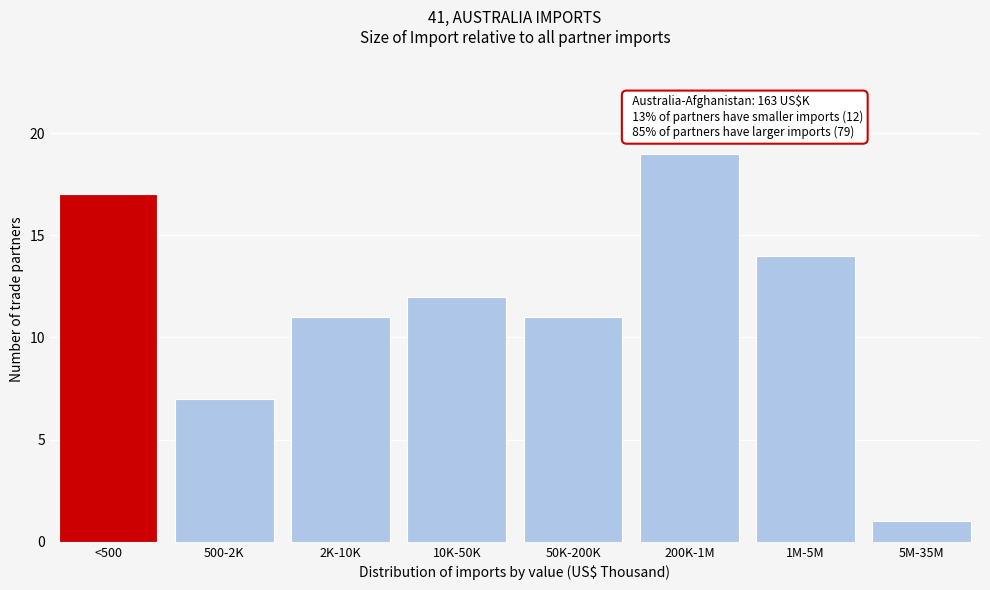

Reading left to right, transcribe all the data shown in this chart.

17	7	11	12	11	19	14	1